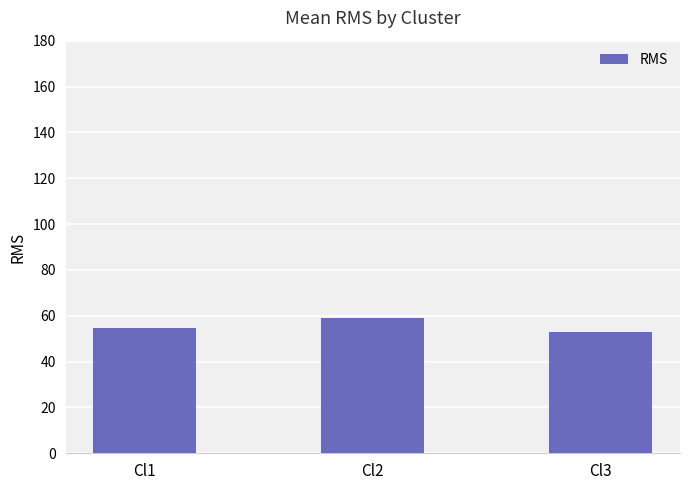

Reading left to right, transcribe all the data shown in this chart.

54.8	59.0	53.1